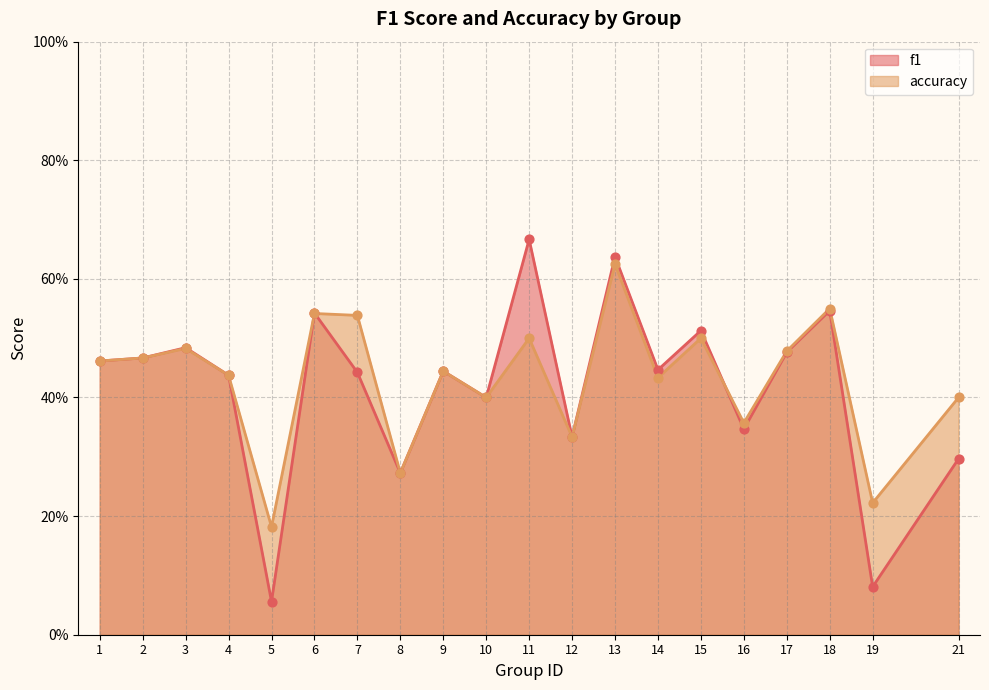

What is the total value across all series at 6?

1.1